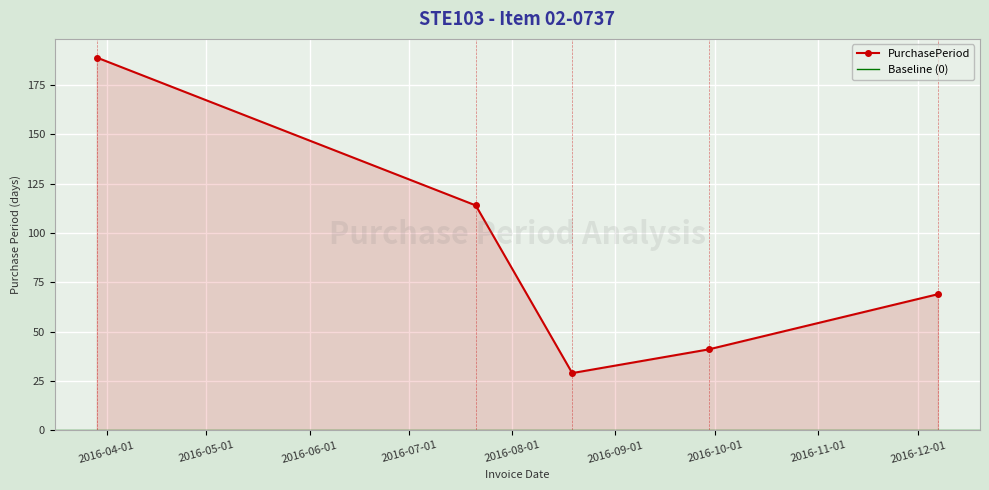

At which label is the value closest to 109?

2016-07-21